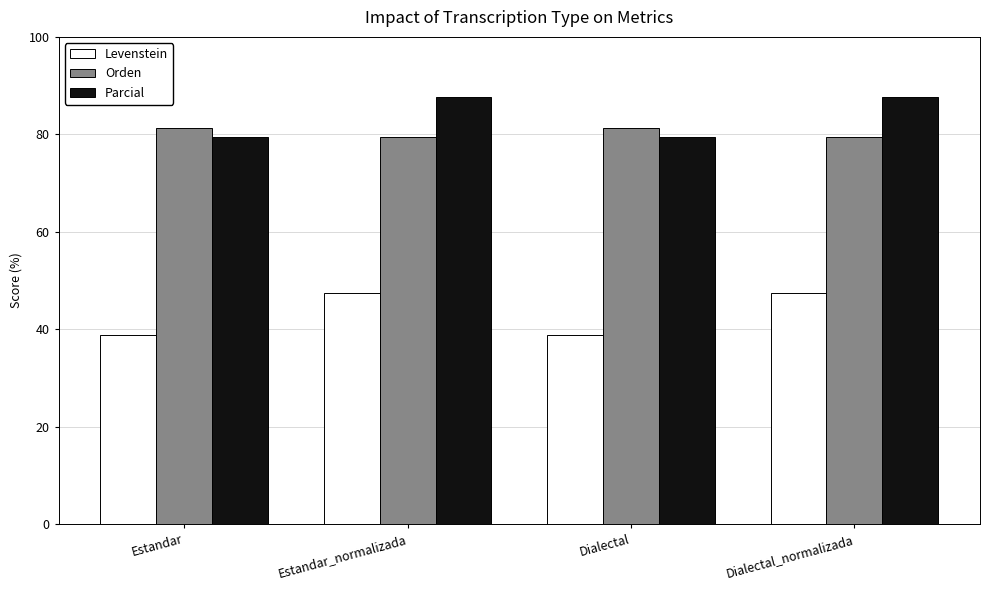

Which series has the largest total across all categories?

Parcial